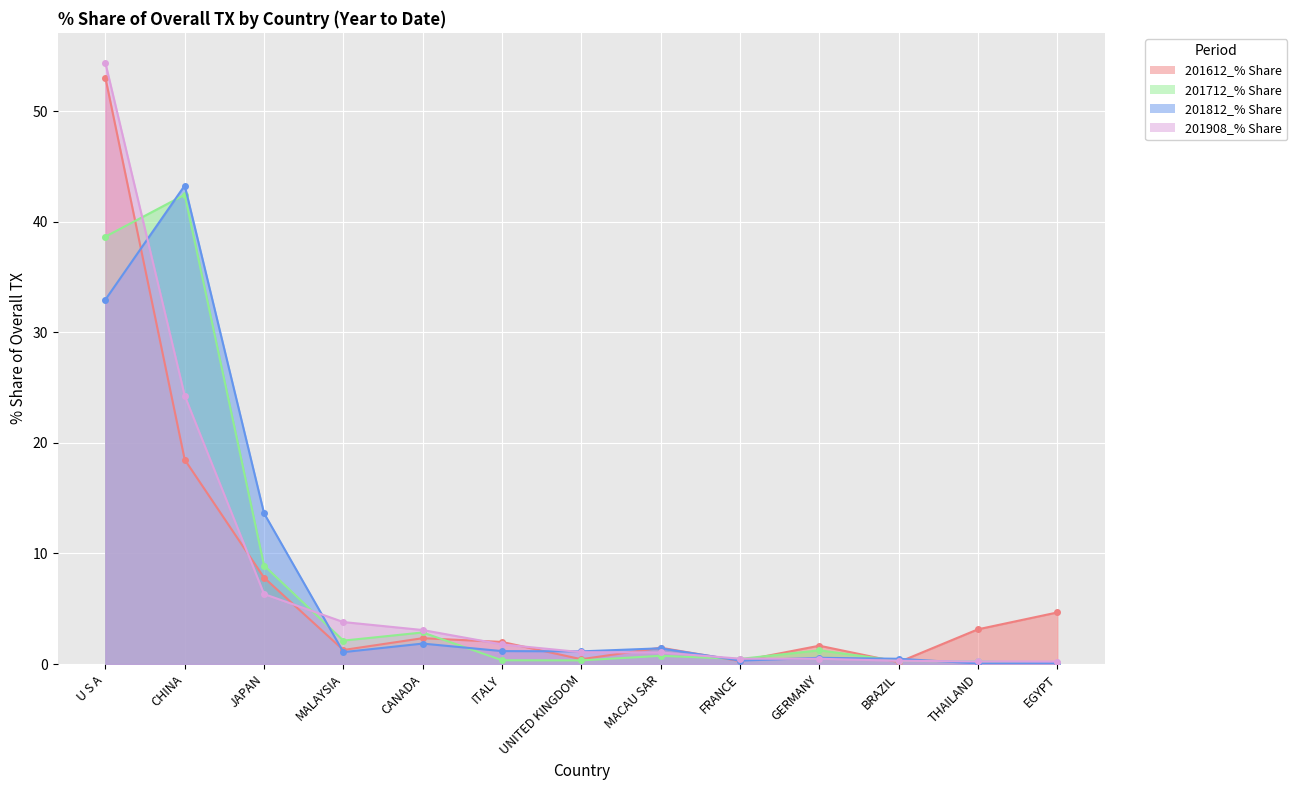

Which has a higher value, BRAZIL or UNITED KINGDOM?

UNITED KINGDOM